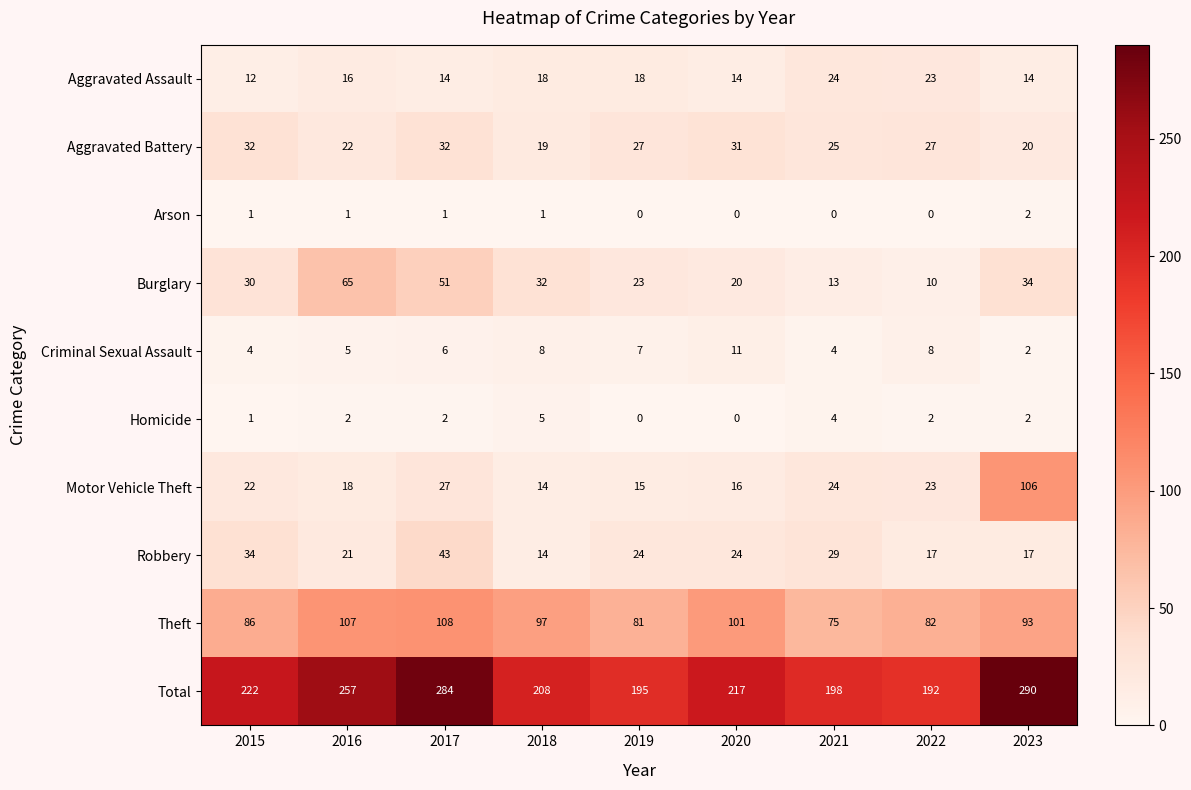

Rank the categories by Total value from lowest to highest.

2022, 2019, 2021, 2018, 2020, 2015, 2016, 2017, 2023